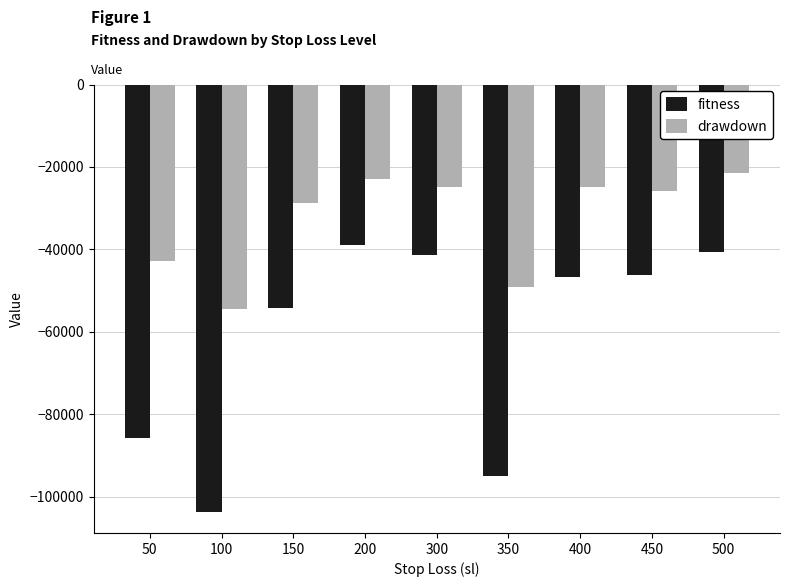

Which series has the largest total across all categories?

drawdown